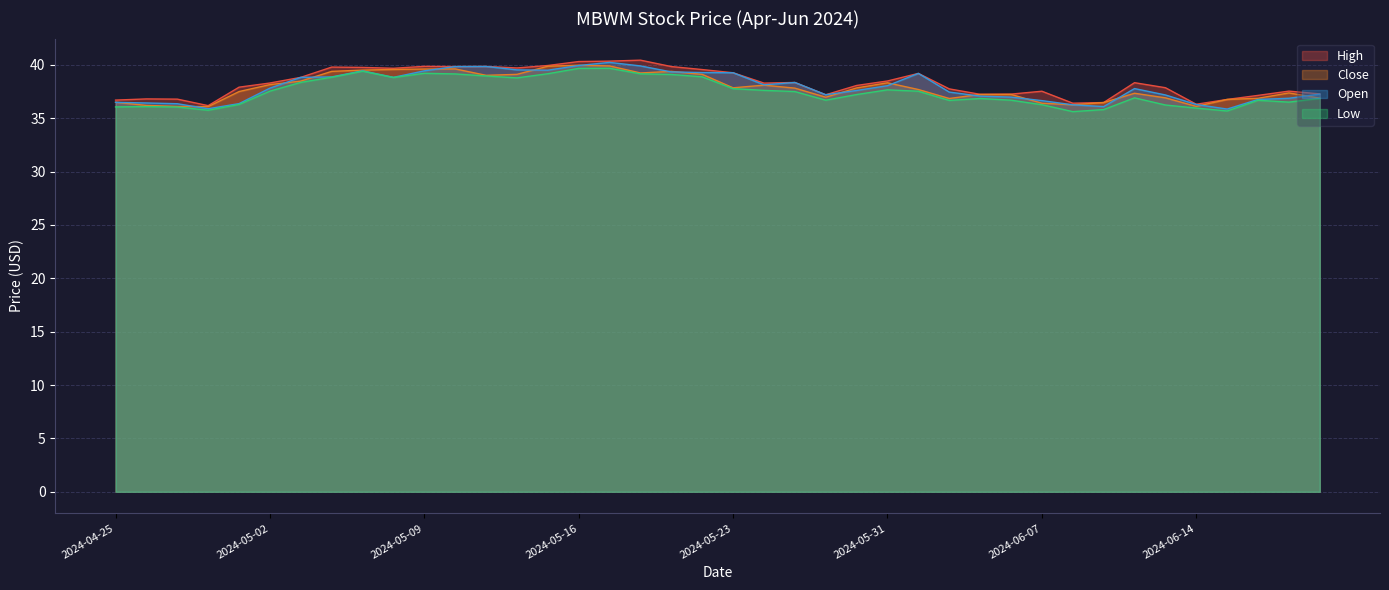

What is the maximum value for Open?

40.2